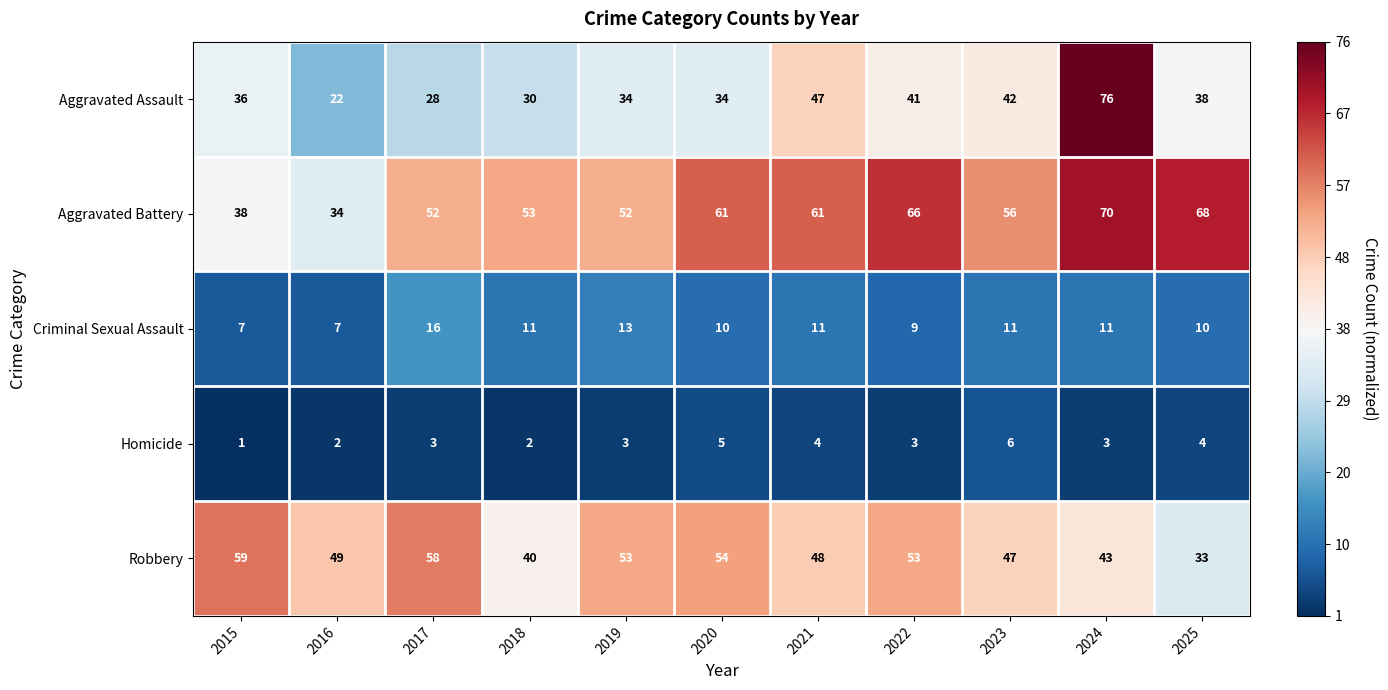

What is the difference between the Aggravated Battery values at 2017 and 2015?

14